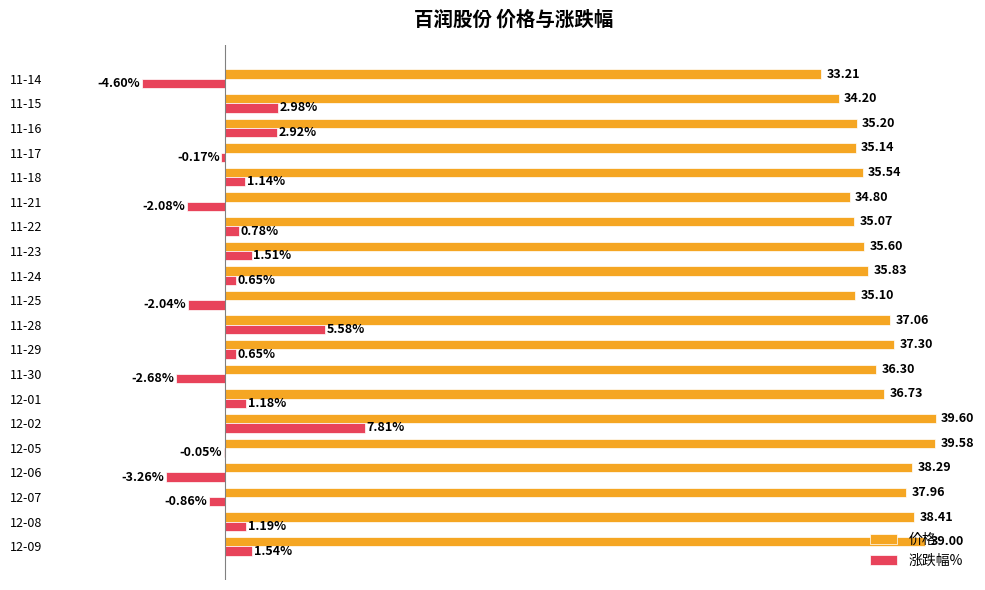

At which category is the sum across all series the highest?

12-02